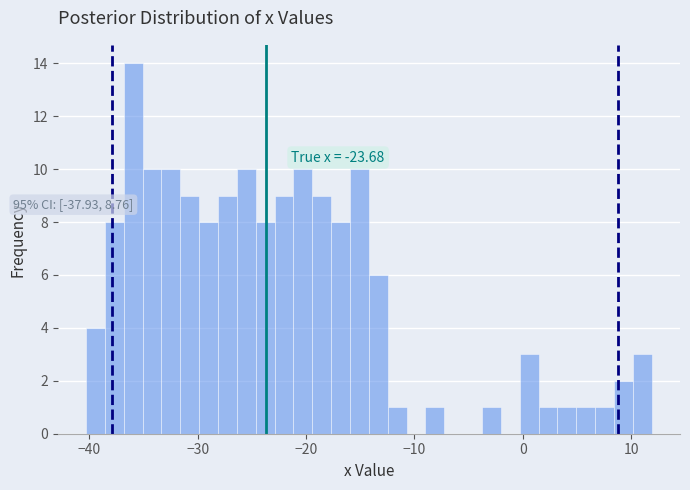

Around what value on the x-axis is the tallest bar? Give the approximate position of its centre, as read against the axis.

-36